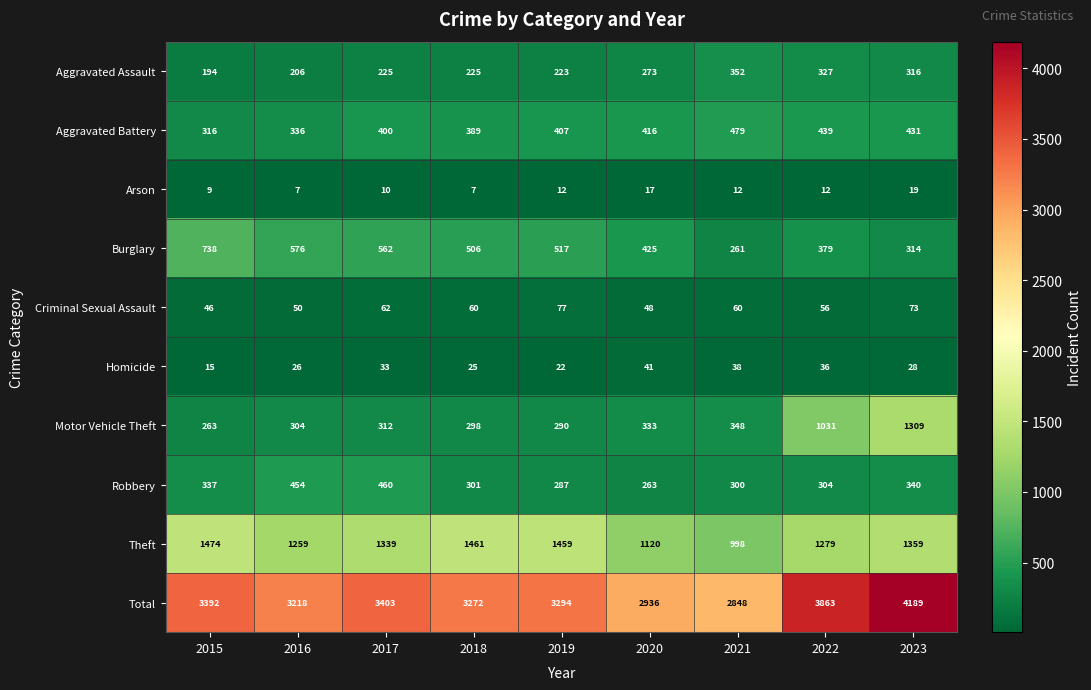

What is the difference between the maximum and minimum values in the Total series?

1341